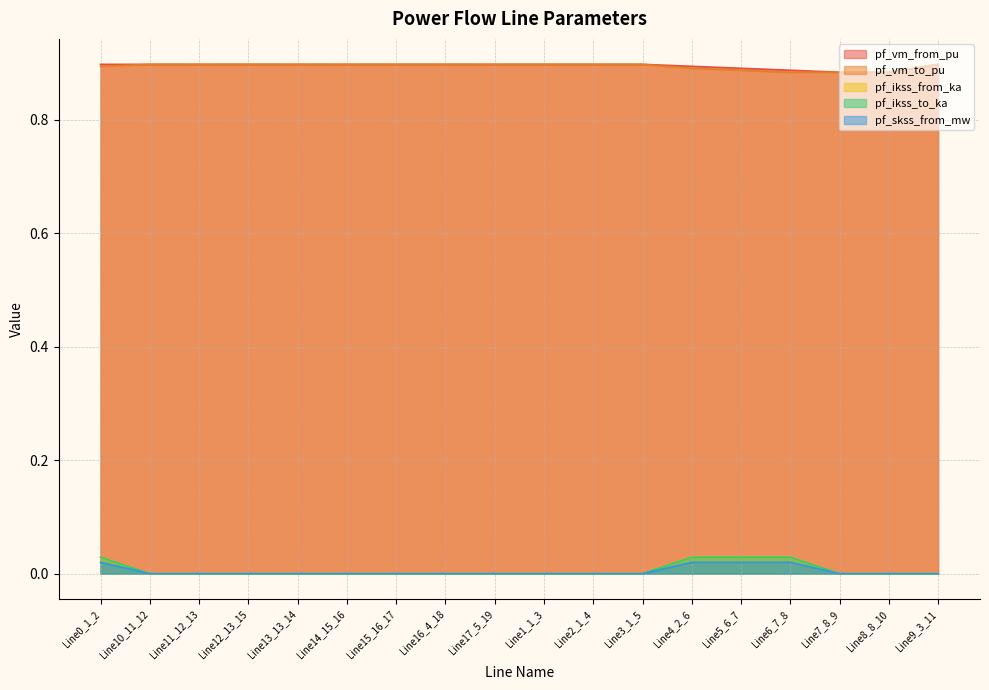

How many data points does each series have?

18